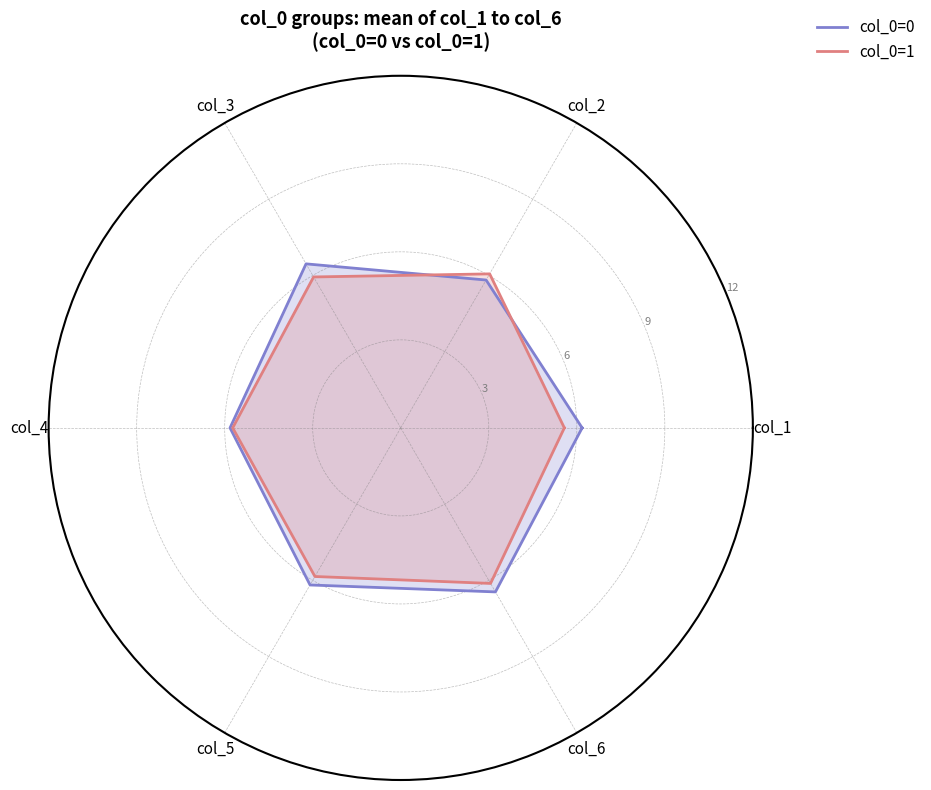

Between col_2 and col_4, which series saw the biggest shift?

col_0=1